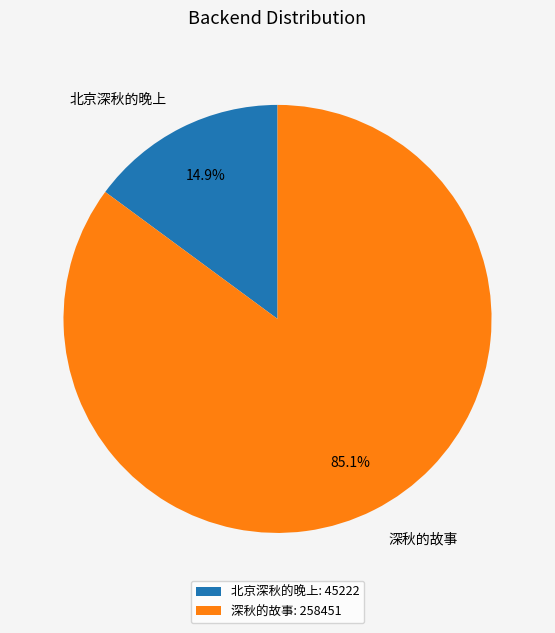

How many slices are in this pie chart?

2